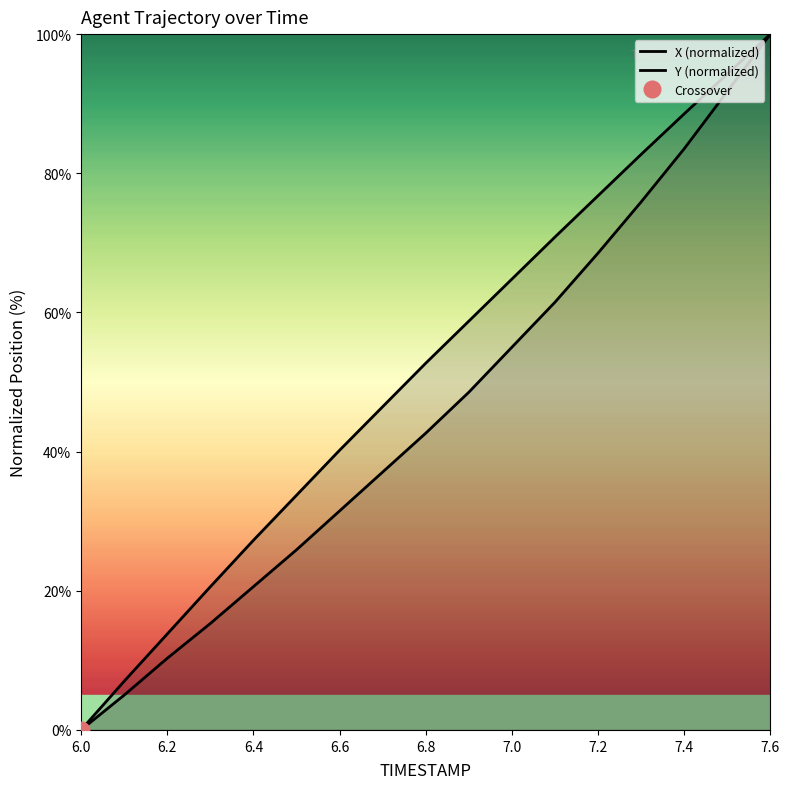

True or false: X (normalized) and Y (normalized) intersect in this chart.

False